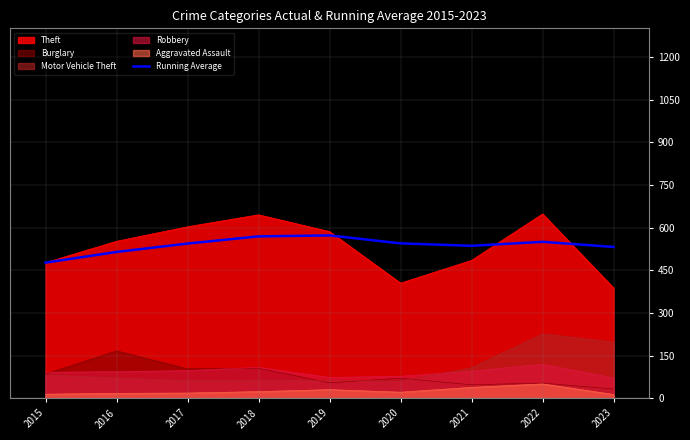

What is the difference between the second highest and second lowest values?

54.8